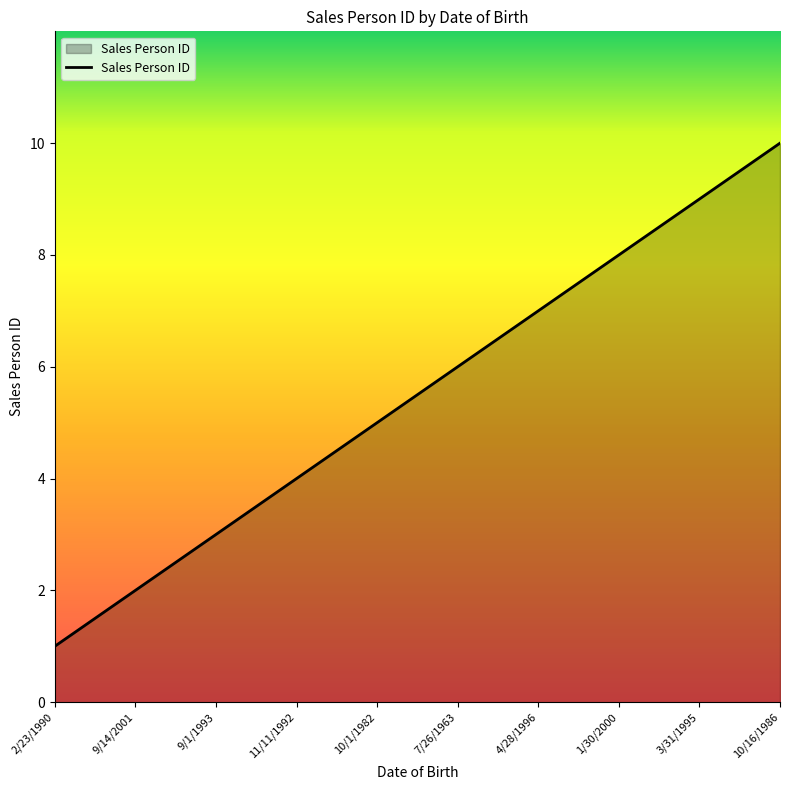

Reading right to left, extract all data points from this chart.

10	9	8	7	6	5	4	3	2	1